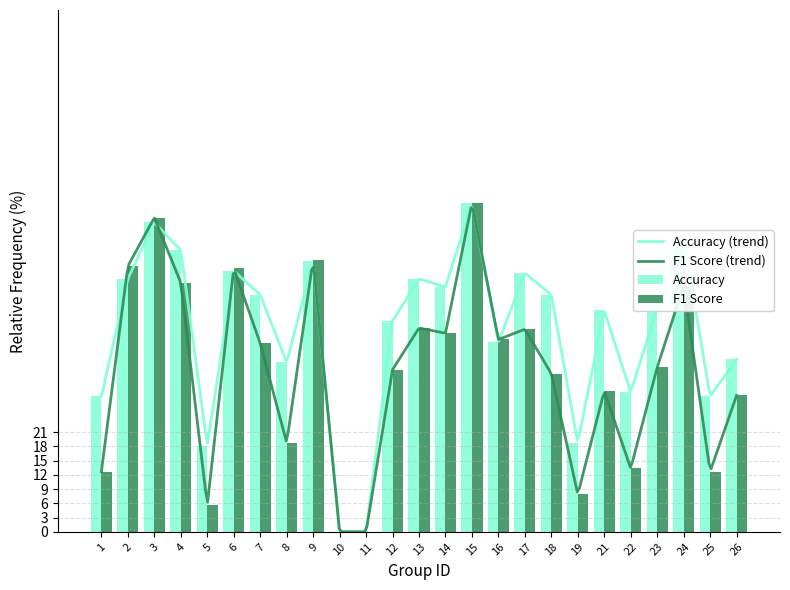

Which category has the highest value in the f1 series?

15